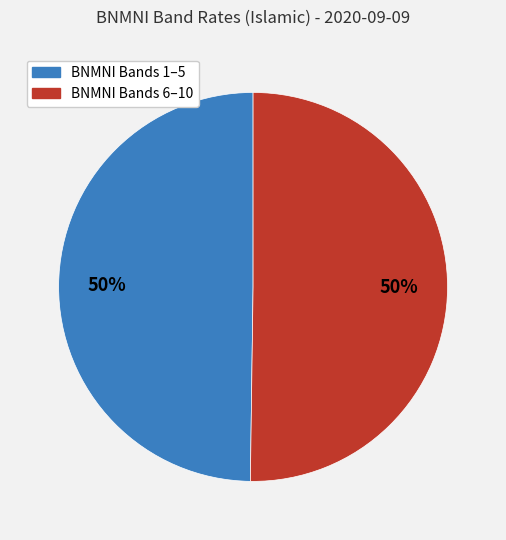

To the nearest percent, what is the average slice percentage?

50%